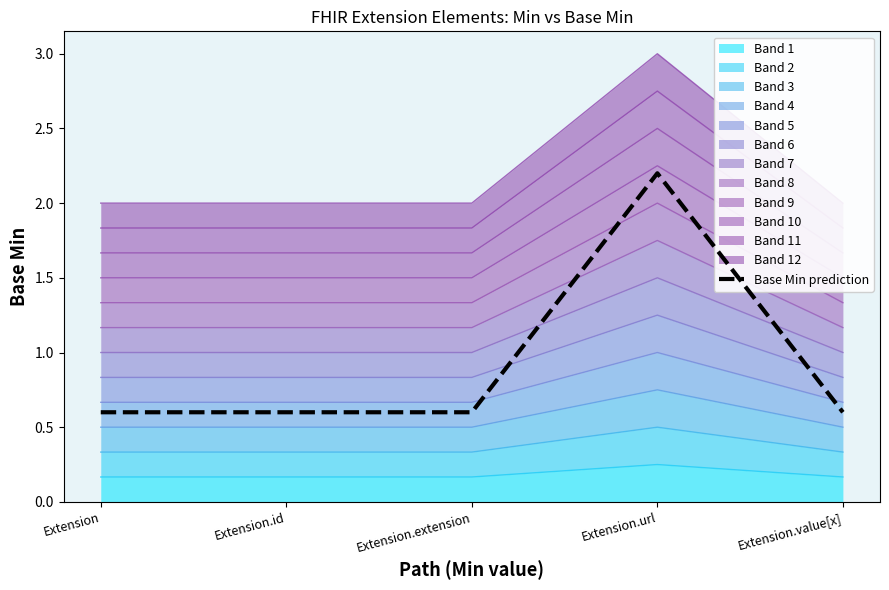

What is the minimum value shown in the chart?

0.6